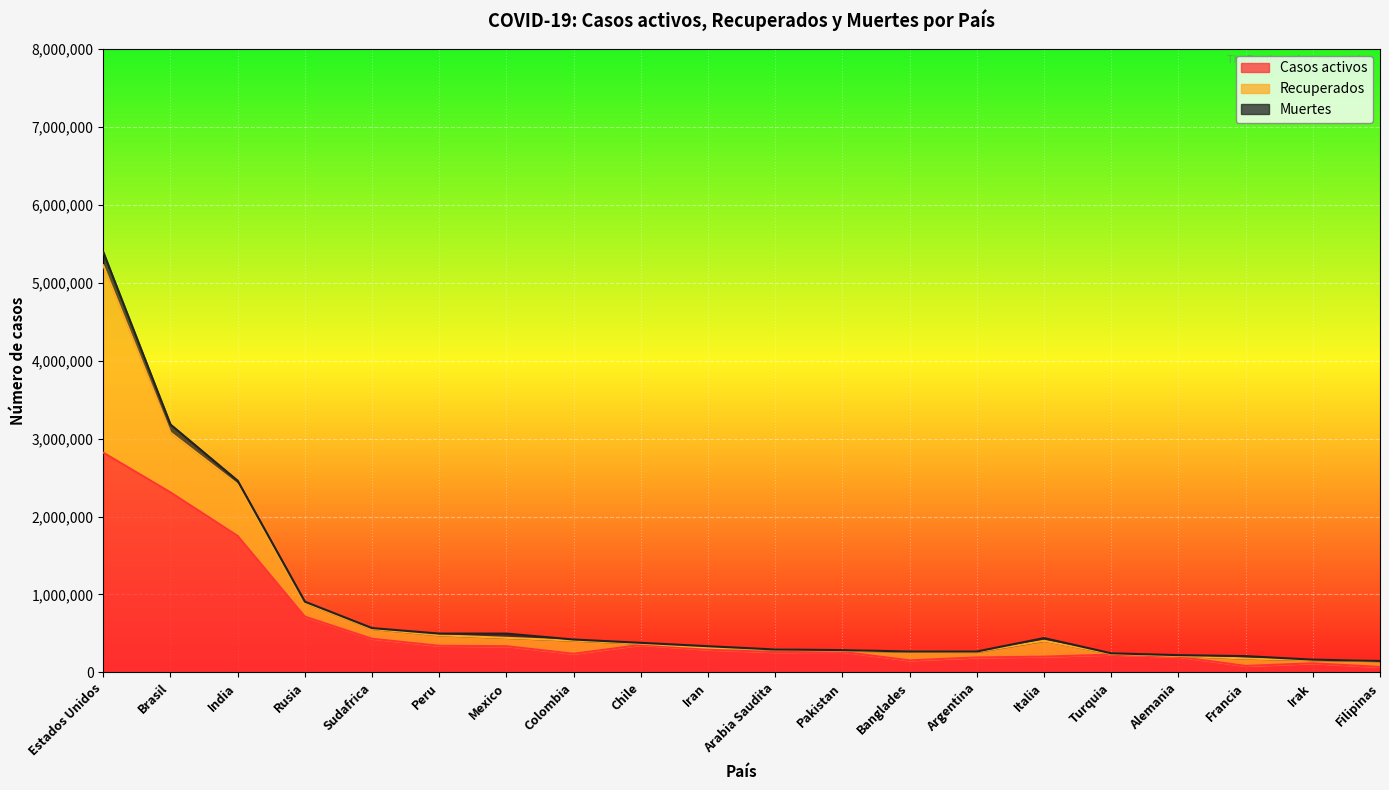

Reading left to right, extract all data points from this chart.

Casos activos: Estados Unidos=2819134	Brasil=2309477	India=1750636	Rusia=716396	Sudafrica=432029	Peru=341938	Mexico=336635	Colombia=239785	Chile=353131	Iran=292058	Arabia Saudita=260393	Pakistan=264060	Banglades=154871	Argentina=192434	Italia=202923	Turquia=228057	Alemania=200800	Francia=83472	Irak=117208	Filipinas=70387
Recuperados: Estados Unidos=2403118	Brasil=766753	India=660833	Rusia=175978	Sudafrica=125880	Peru=134904	Mexico=107079	Colombia=168897	Chile=16604	Iran=25104	Arabia Saudita=30823	Pakistan=16475	Banglades=110687	Argentina=70894	Italia=202923	Turquia=11666	Alemania=11896	Francia=95505	Irak=41428	Filipinas=74713
Muertes: Estados Unidos=169805	Brasil=104528	India=48144	Rusia=15384	Sudafrica=11010	Peru=21713	Mexico=54666	Colombia=13837	Chile=10299	Iran=19162	Arabia Saudita=3303	Pakistan=6139	Banglades=3557	Argentina=5246	Italia=35231	Turquia=5912	Alemania=9281	Francia=30388	Irak=5641	Filipinas=2426